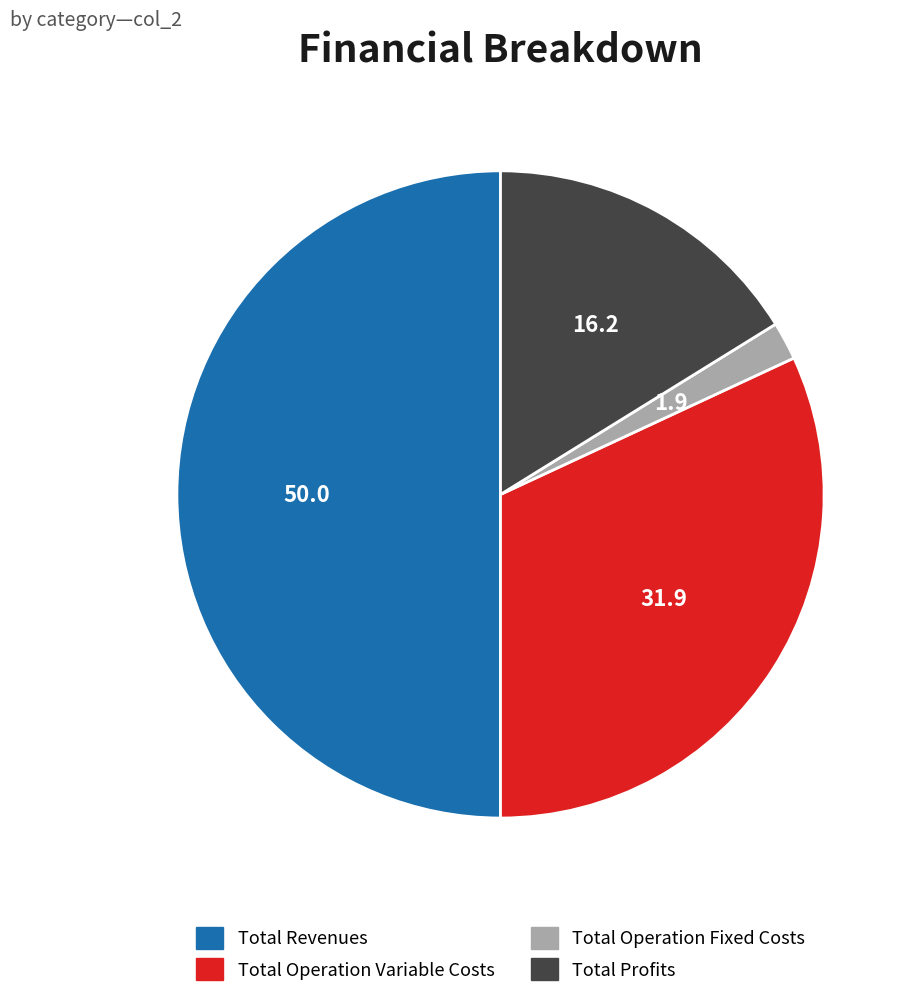

Between Total Operation Fixed Costs and Total Revenues, which is larger?

Total Revenues